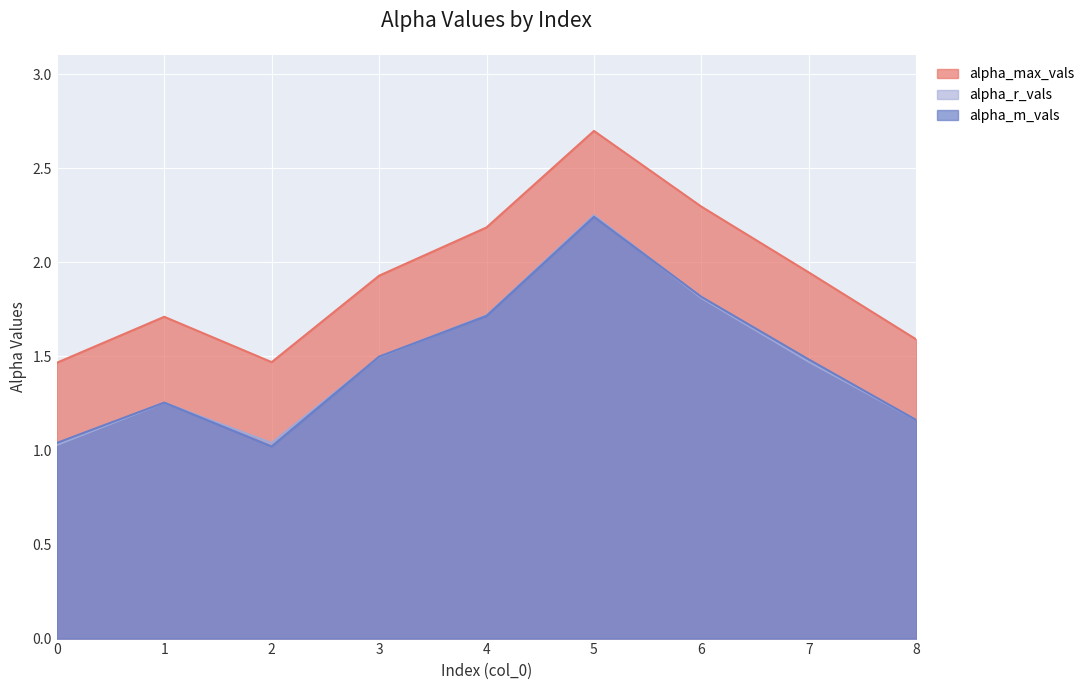

Reading left to right, transcribe all the data shown in this chart.

alpha_max_vals: 0=1.5	1=1.7	2=1.5	3=1.9	4=2.2	5=2.7	6=2.3	7=1.9	8=1.6
alpha_r_vals: 0=1.0	1=1.3	2=1.0	3=1.5	4=1.7	5=2.3	6=1.8	7=1.5	8=1.2
alpha_m_vals: 0=1.0	1=1.3	2=1.0	3=1.5	4=1.7	5=2.2	6=1.8	7=1.5	8=1.2